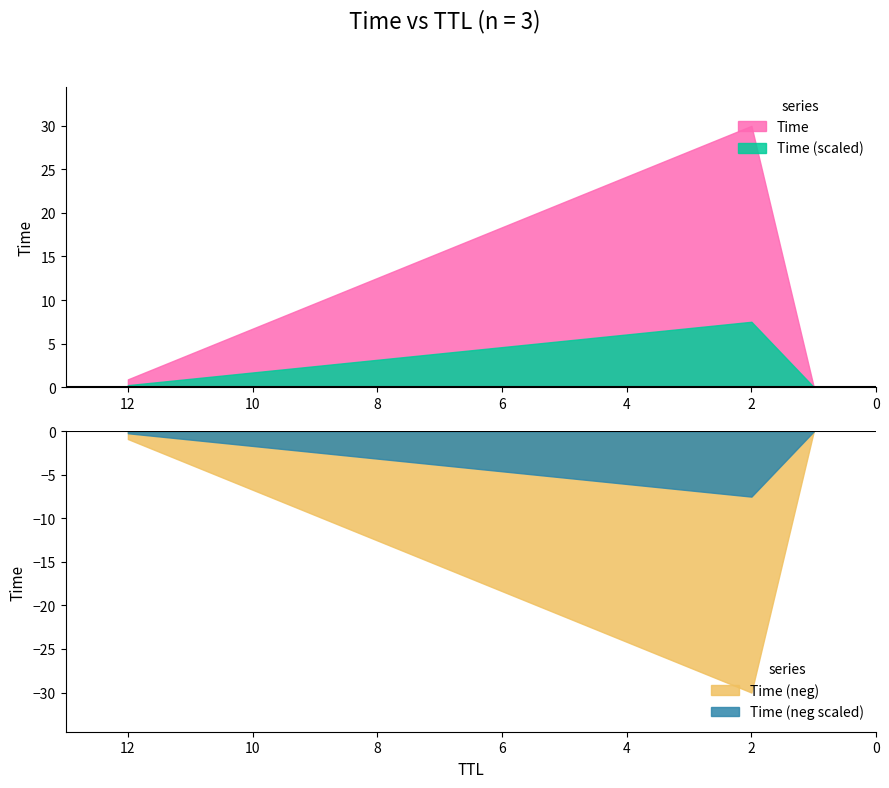

Reading left to right, extract all data points from this chart.

1=0.0	12=0.9	2=30.0